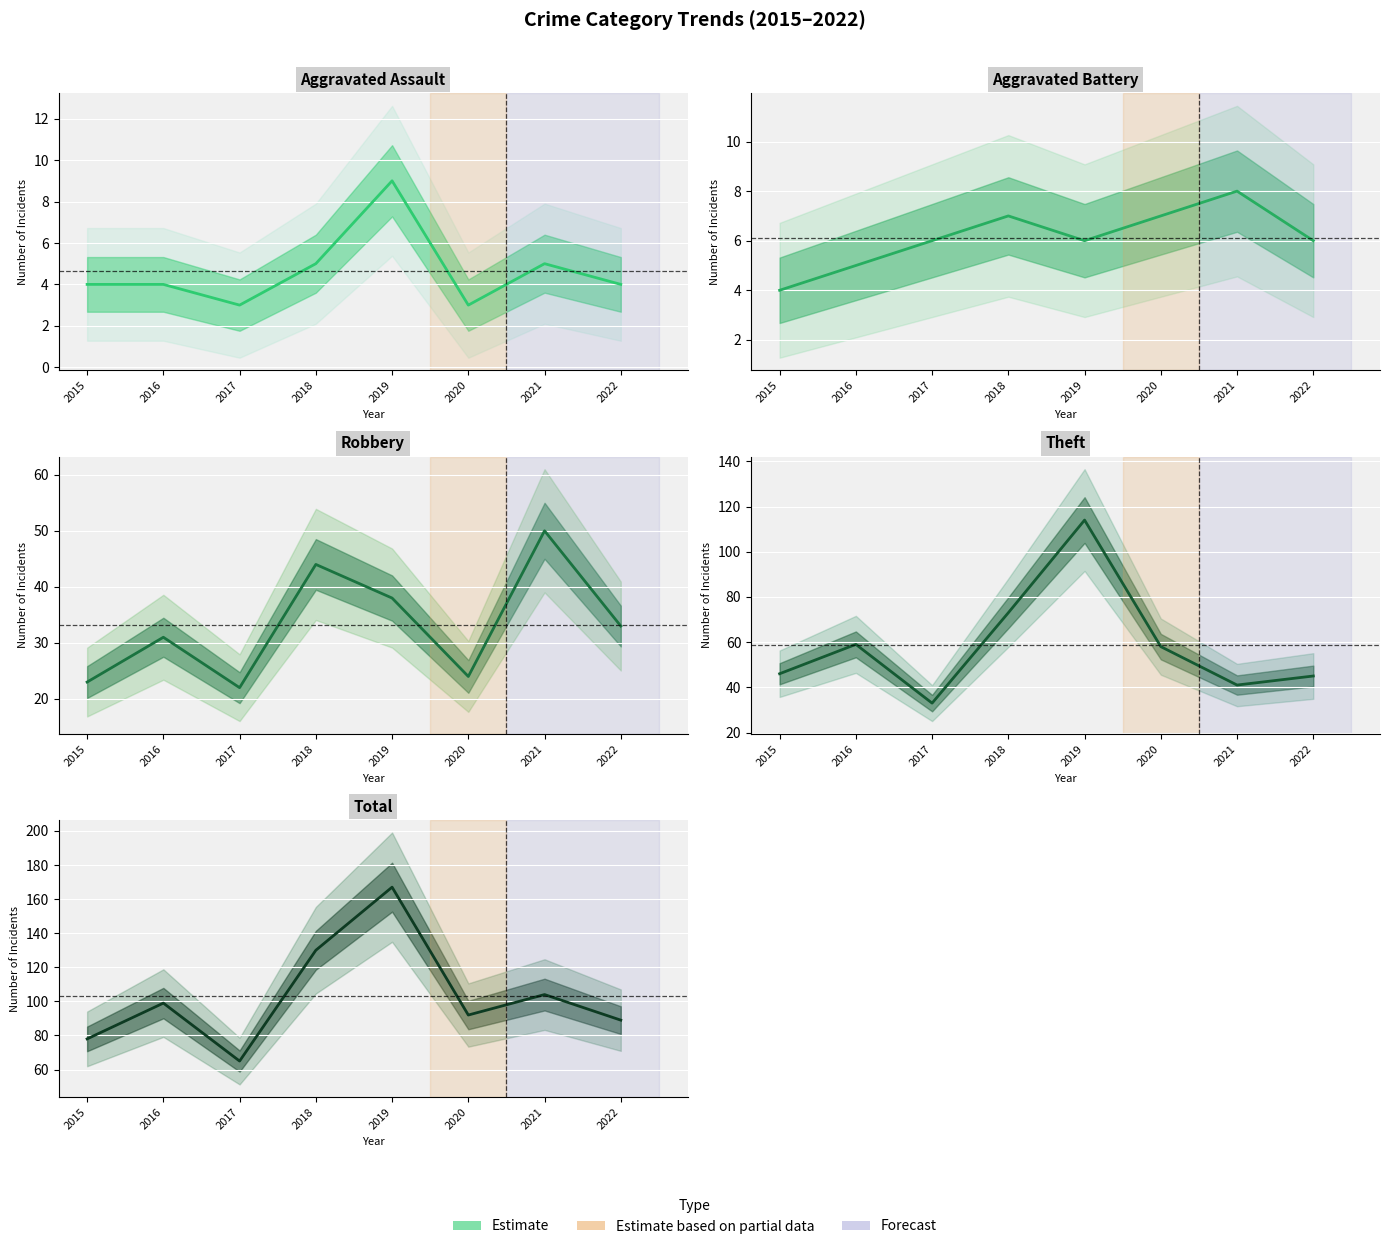

Which series changed the most between 2015 and 2020?

Total